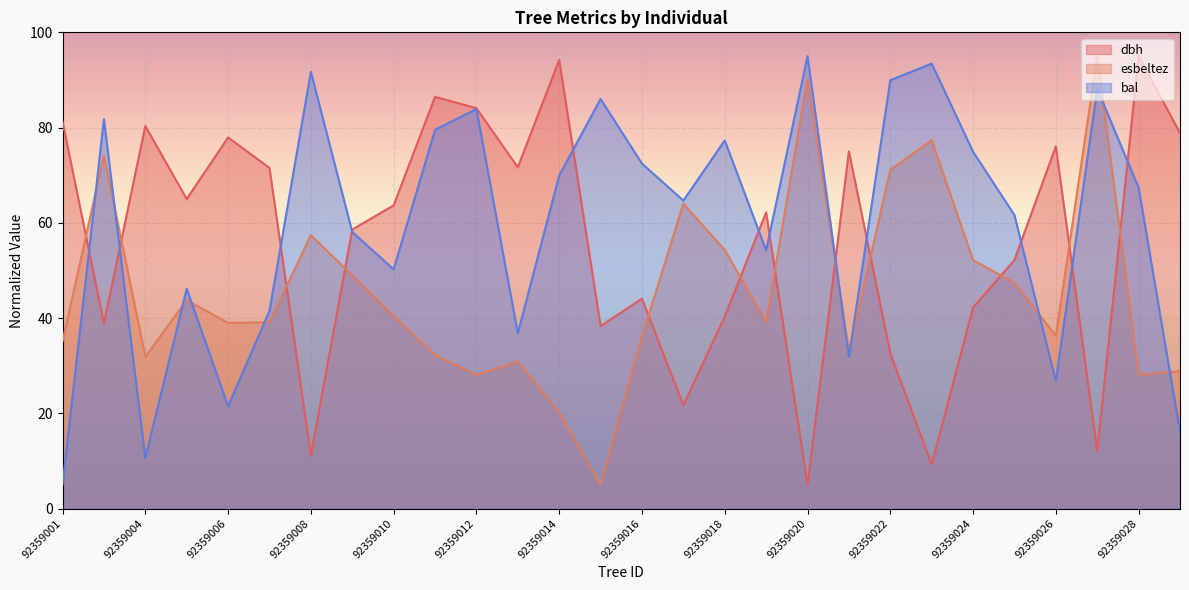

At which label is bal closest to 50?

92359010